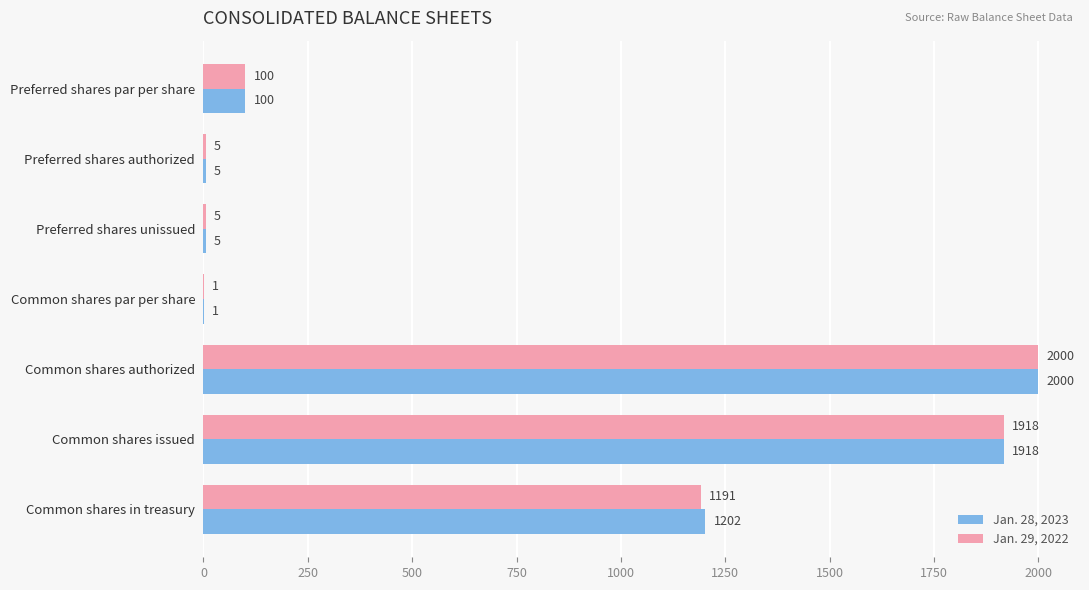

Which series has the largest total across all categories?

Jan. 28, 2023